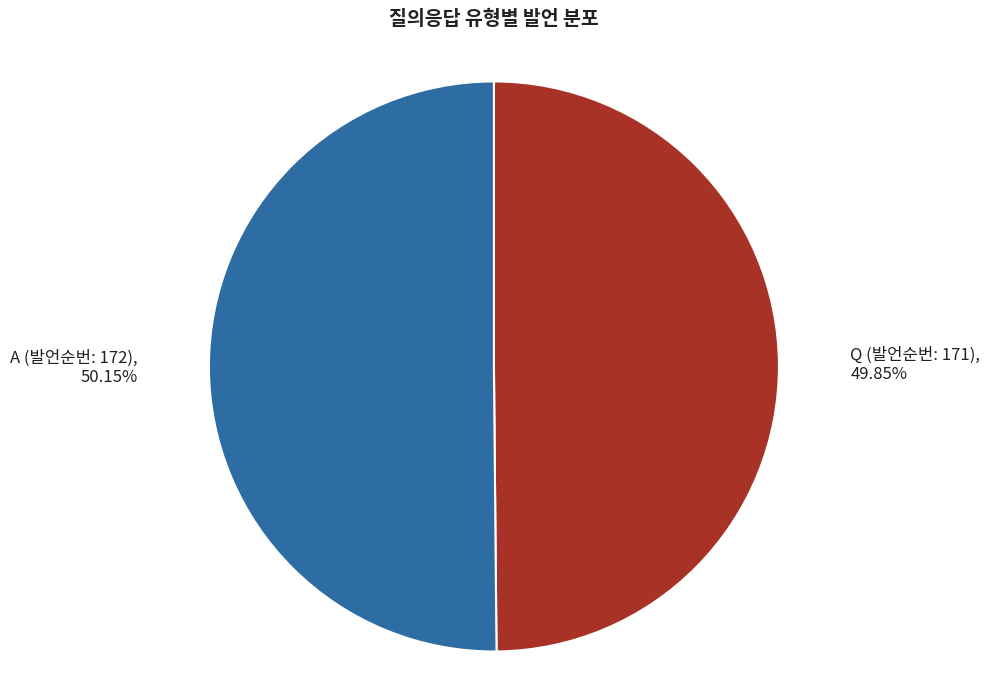

Approximately how many times larger is the value at A (발언순번: 172) compared to Q (발언순번: 171)?

1.0